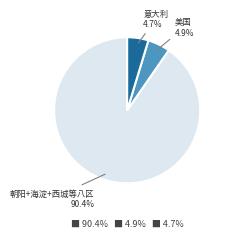

Do 朝阳+海淀+西城等八区 and 意大利 together represent more than half of the pie?

Yes